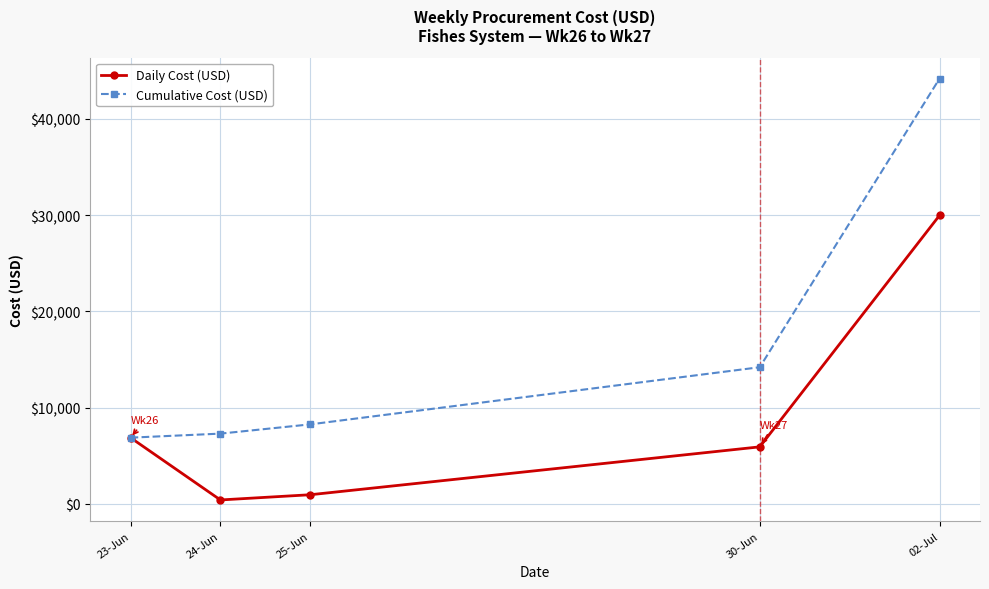

What are all the series names shown in the legend?

Daily Cost (USD), Cumulative Cost (USD)